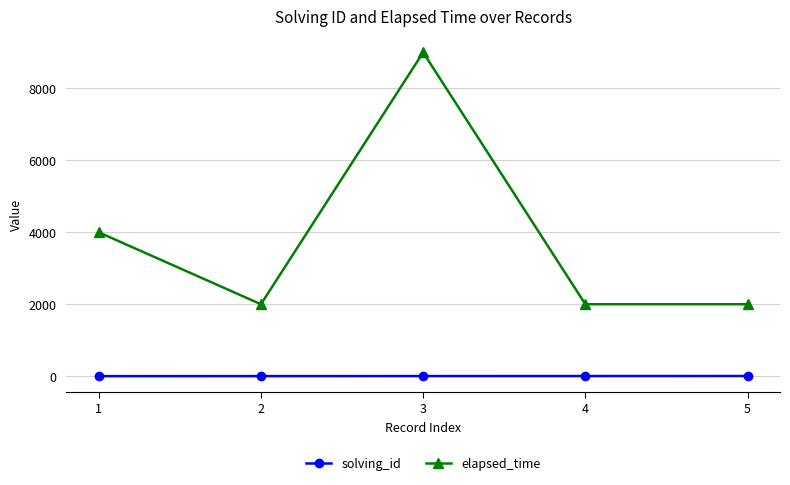

Between 3 and 5, which series saw the biggest shift?

elapsed_time